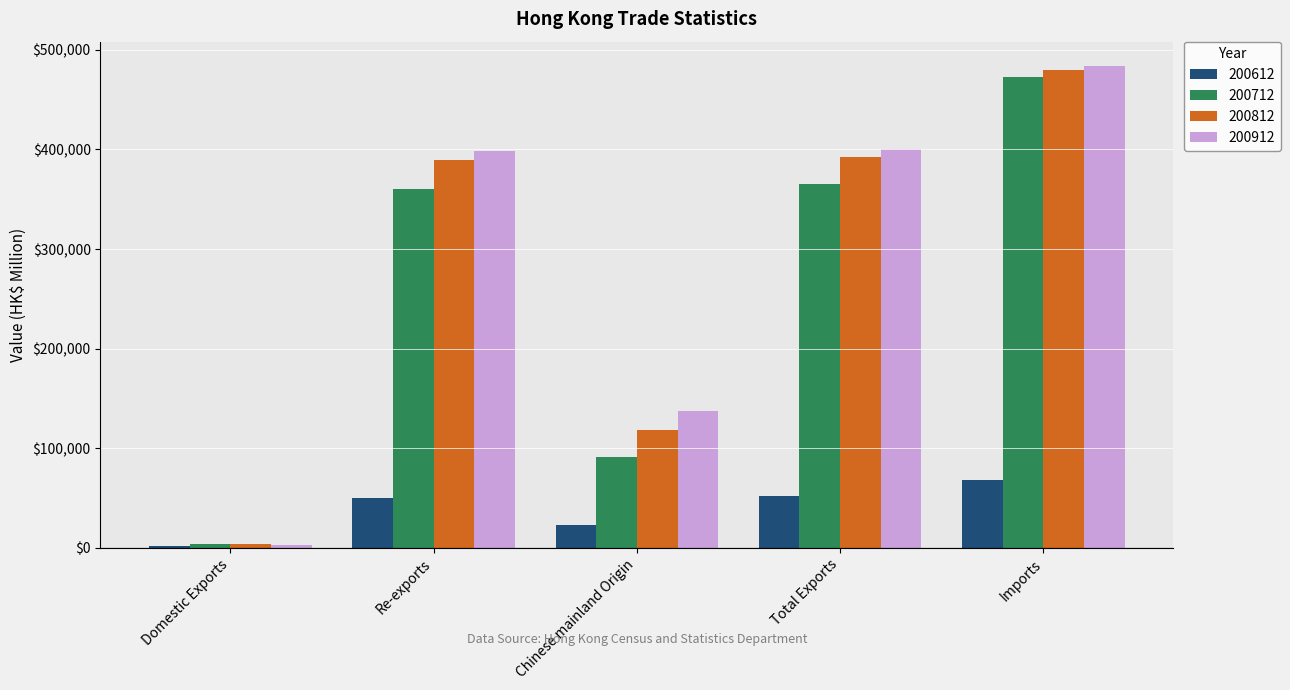

The value of 200612 at Chinese mainland Origin is 22813.0. True or false?

True